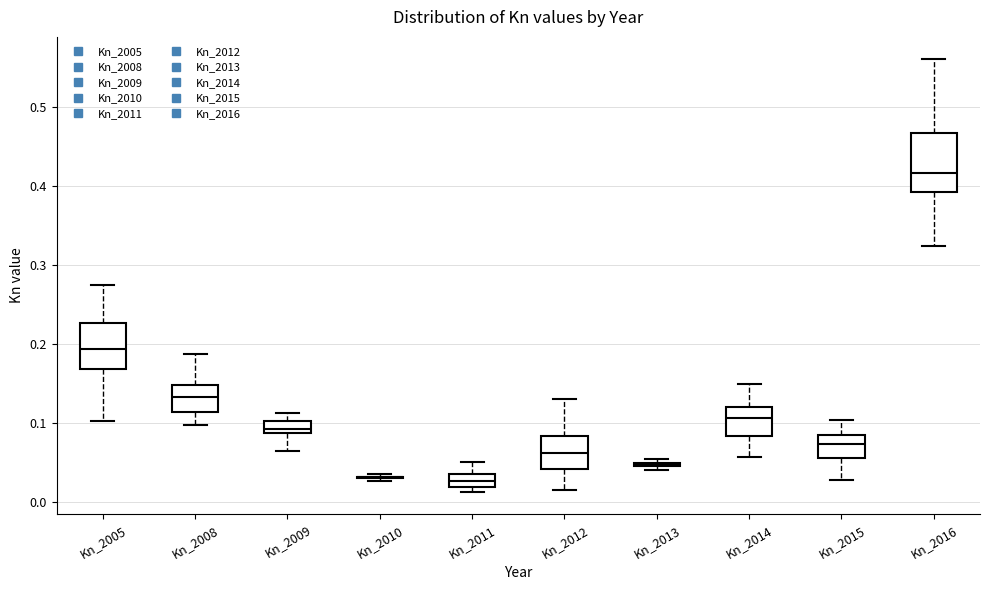

Comparing the boxes themselves (not the whiskers), which one is the tallest?

Kn_2016